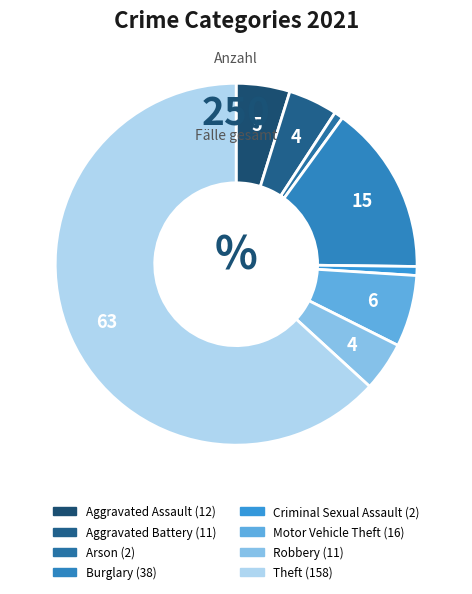

True or false: Motor Vehicle Theft accounts for 6% of the total.

True